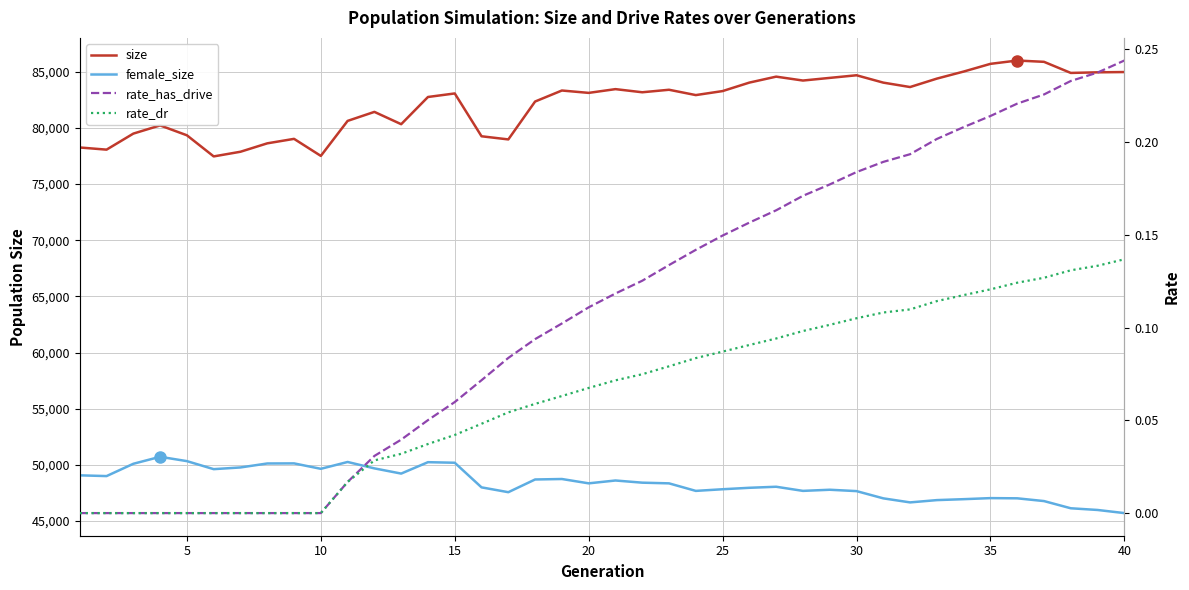

True or false: female_size and rate_dr cross at least once.

False